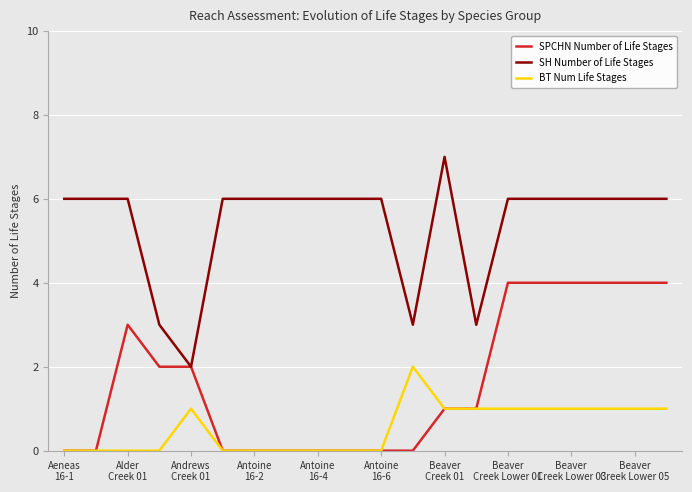

Rank the series by their maximum value, from lowest to highest.

BT Num Life Stages, SPCHN Number of Life Stages, SH Number of Life Stages